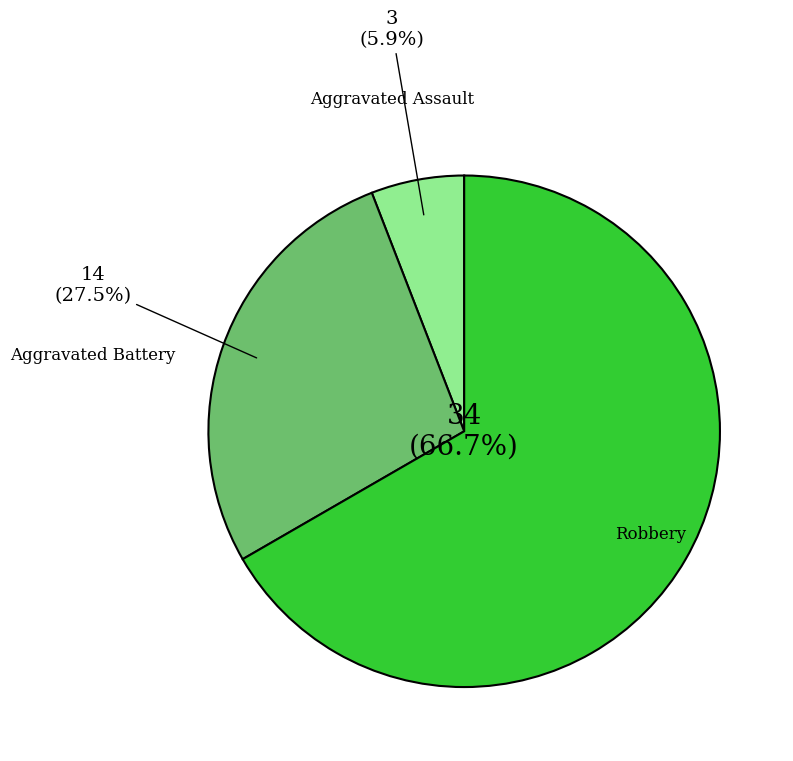

Is there any slice that represents more than half of the pie?

Yes